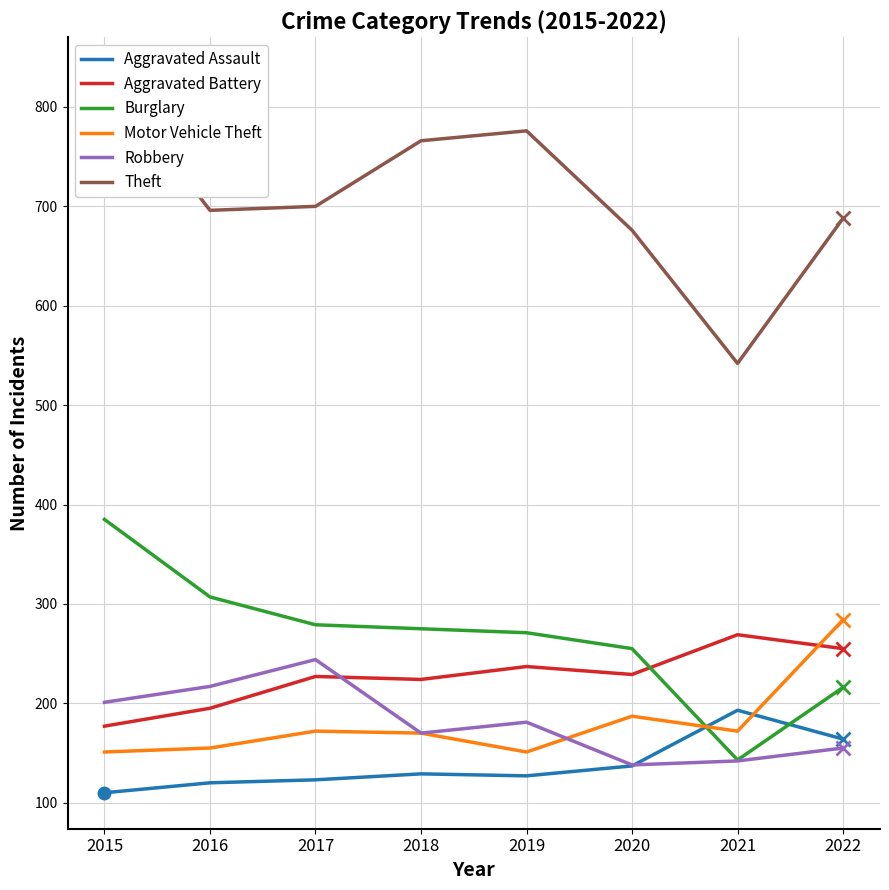

How many values in the Aggravated Assault series exceed 129?

3